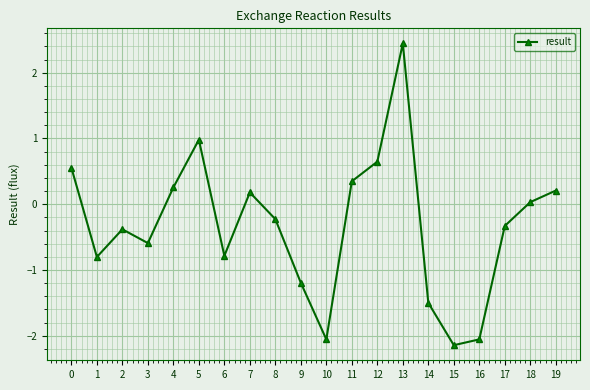

Which category has the highest value across all series?

13